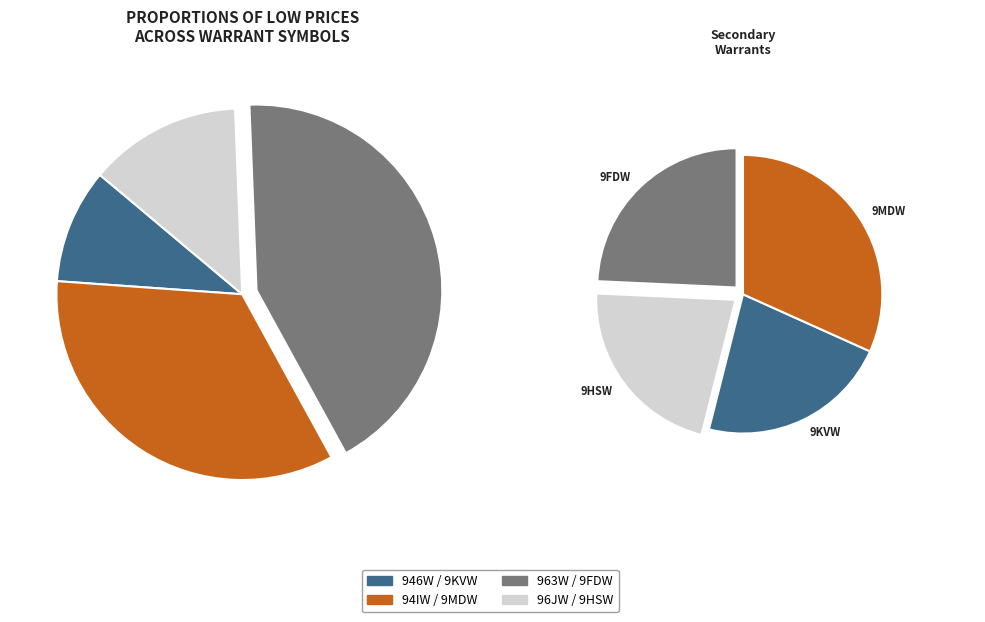

The 96JW slice represents 12% of the pie. True or false?

False